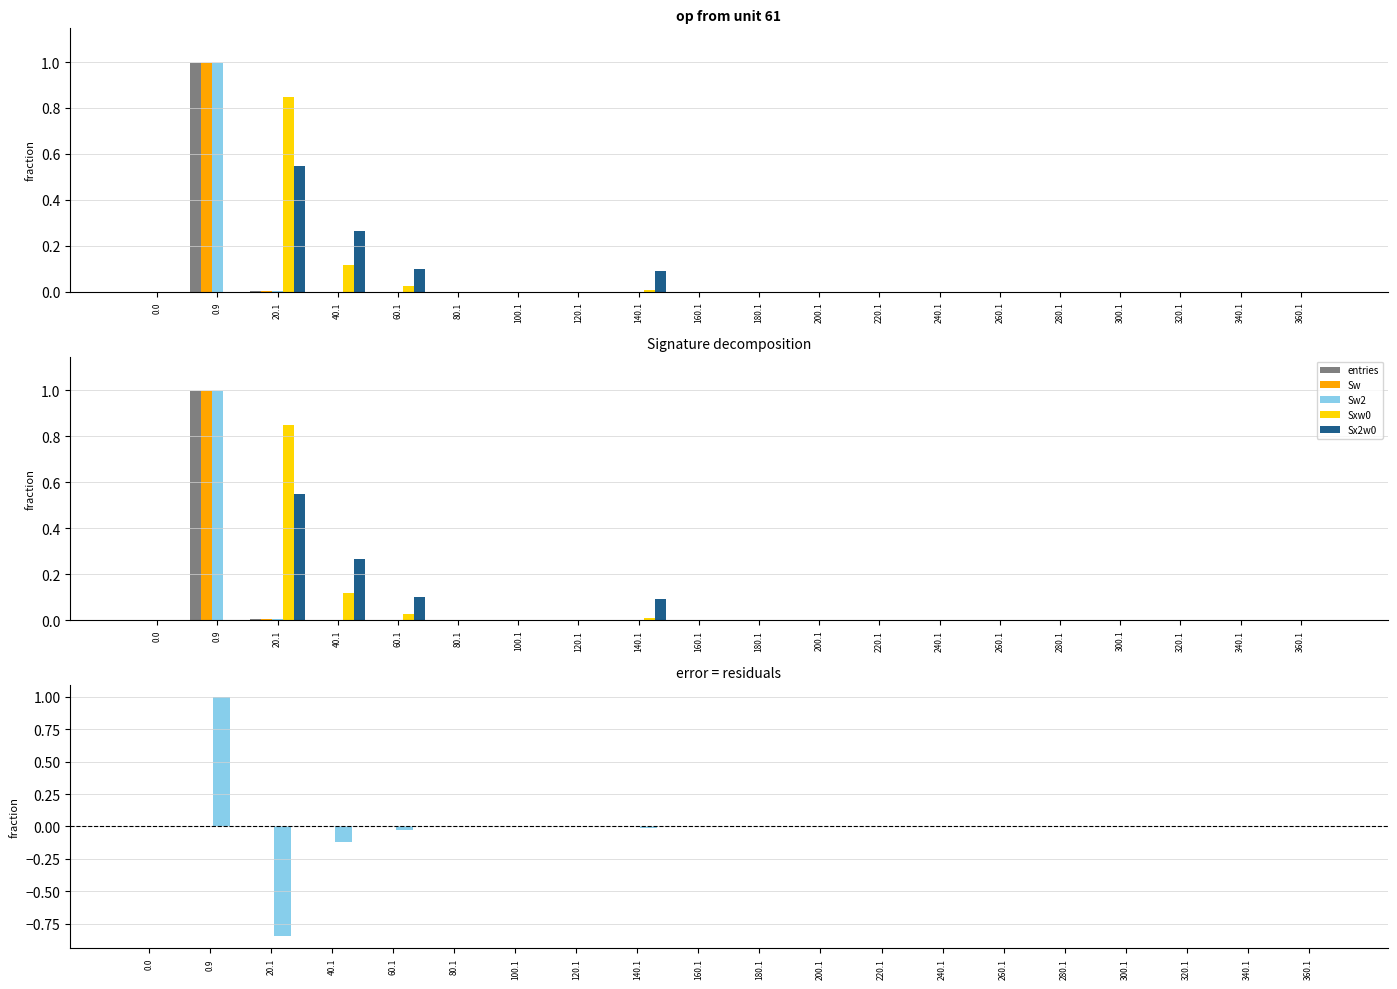

Between 320.1 and 120.1, which is larger?

320.1